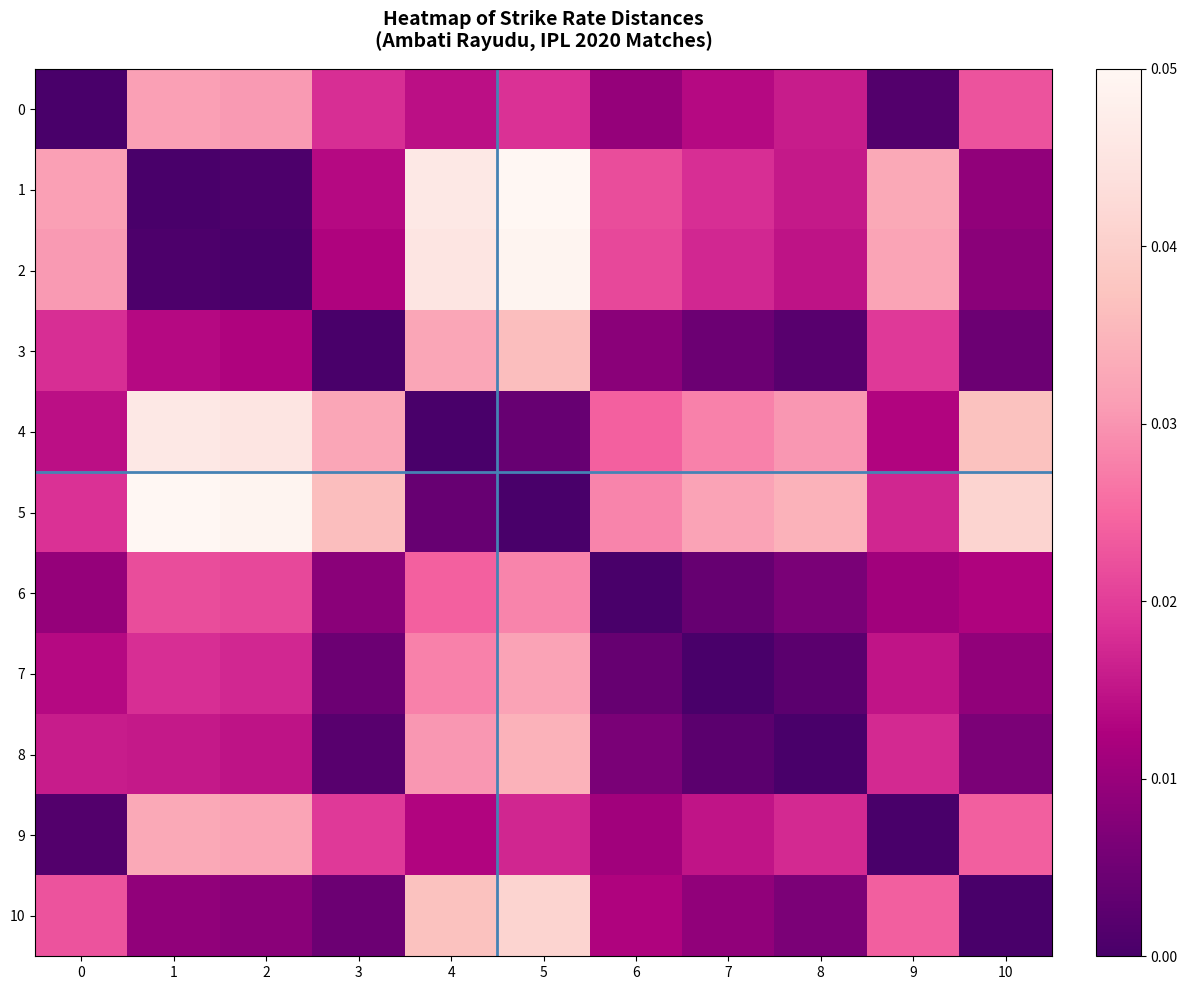

At which category is the sum across all series the highest?

5